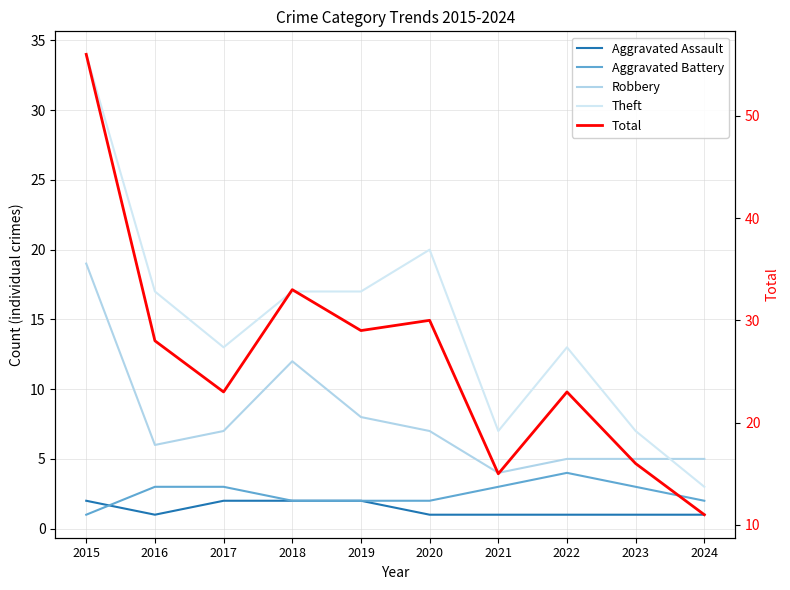

Where does the Robbery series first go above 7?

2015